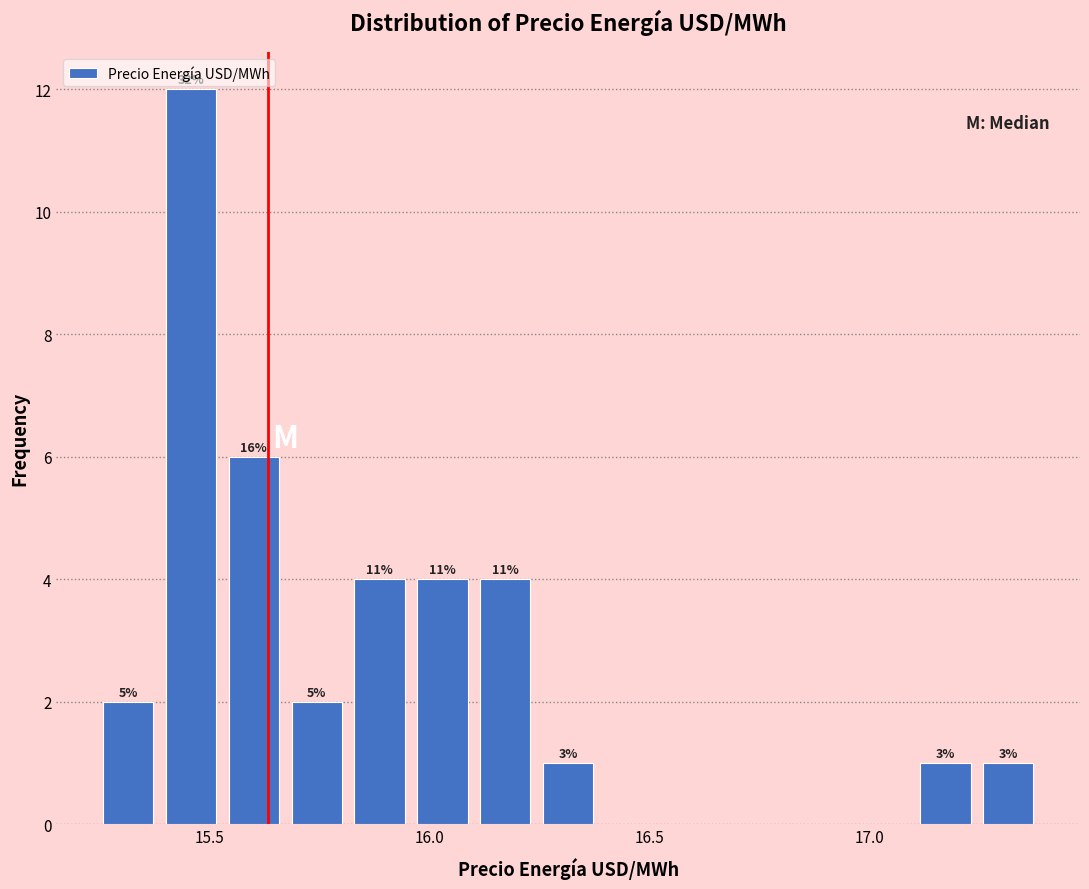

Around what value on the x-axis is the tallest bar? Give the approximate position of its centre, as read against the axis.

15.45